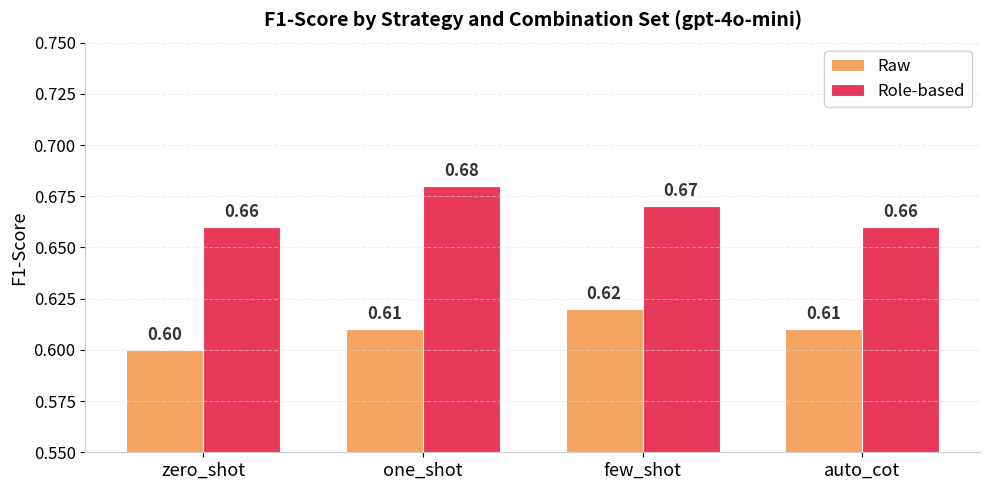

Is the value of Role-based at few_shot greater than the value of Raw at zero_shot?

Yes